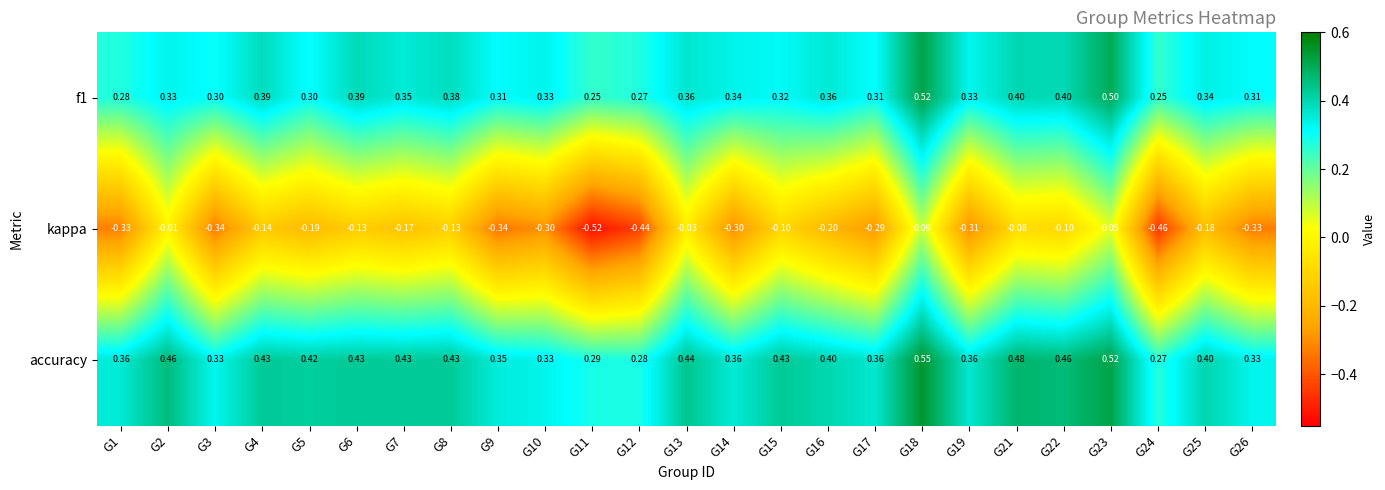

Which series has the largest range (max minus min)?

kappa